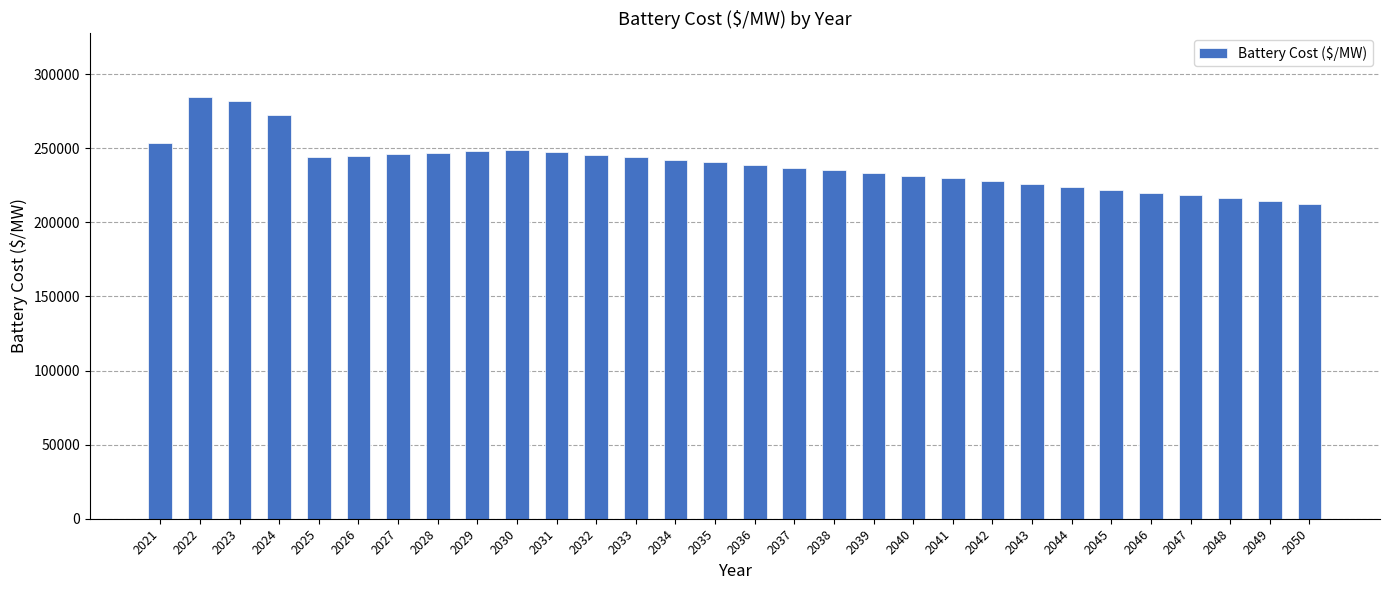

What is the approximate value at 2043?

225868.8